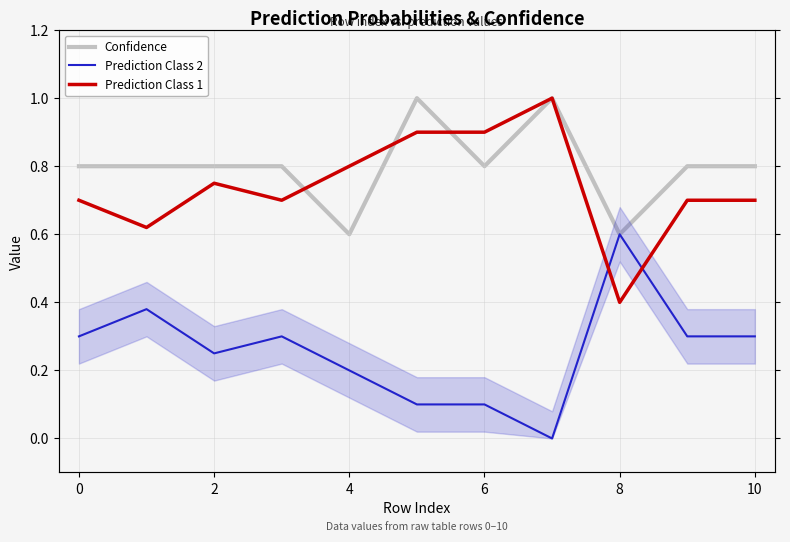

Is this an area chart (filled region under the line)?

No